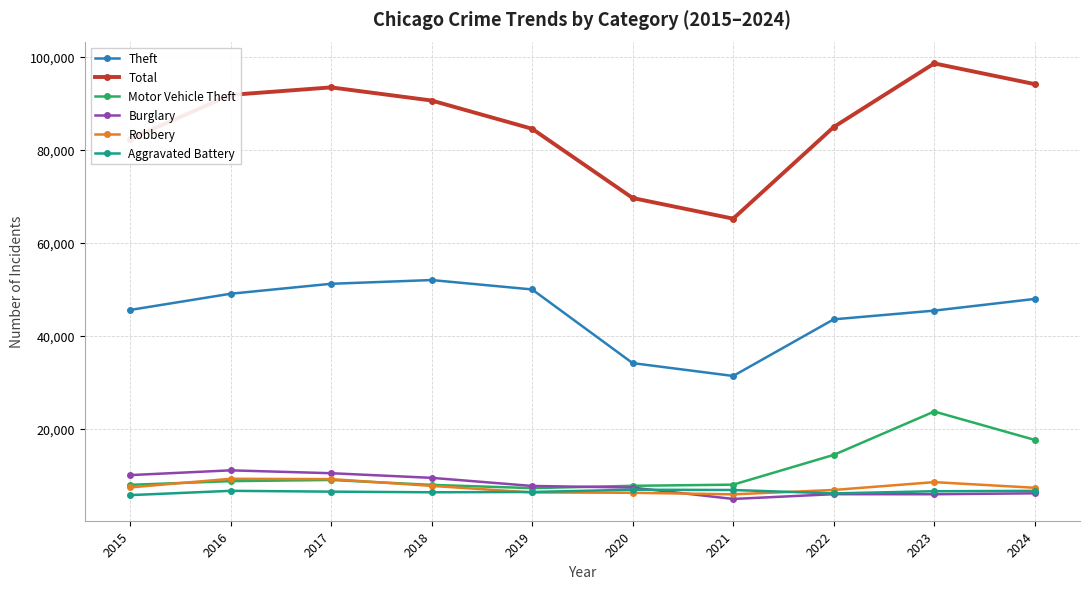

The Burglary series shows 5892 at 2023. True or false?

True